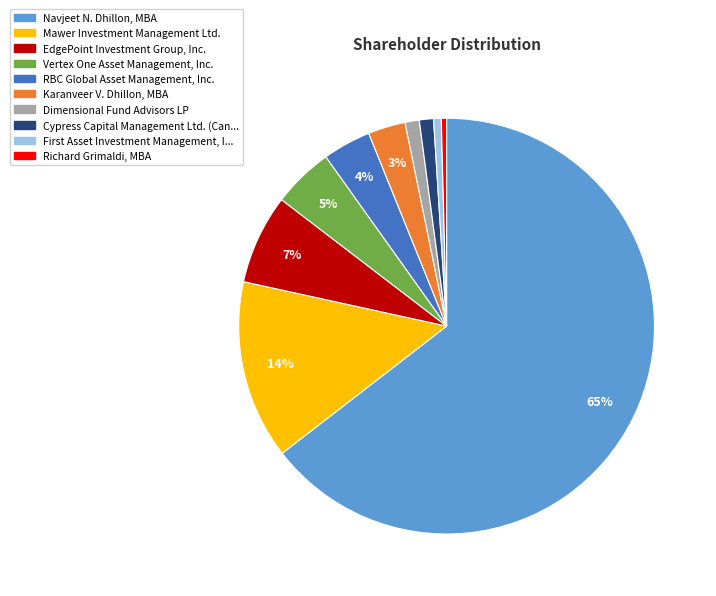

Is there any slice that represents more than half of the pie?

Yes